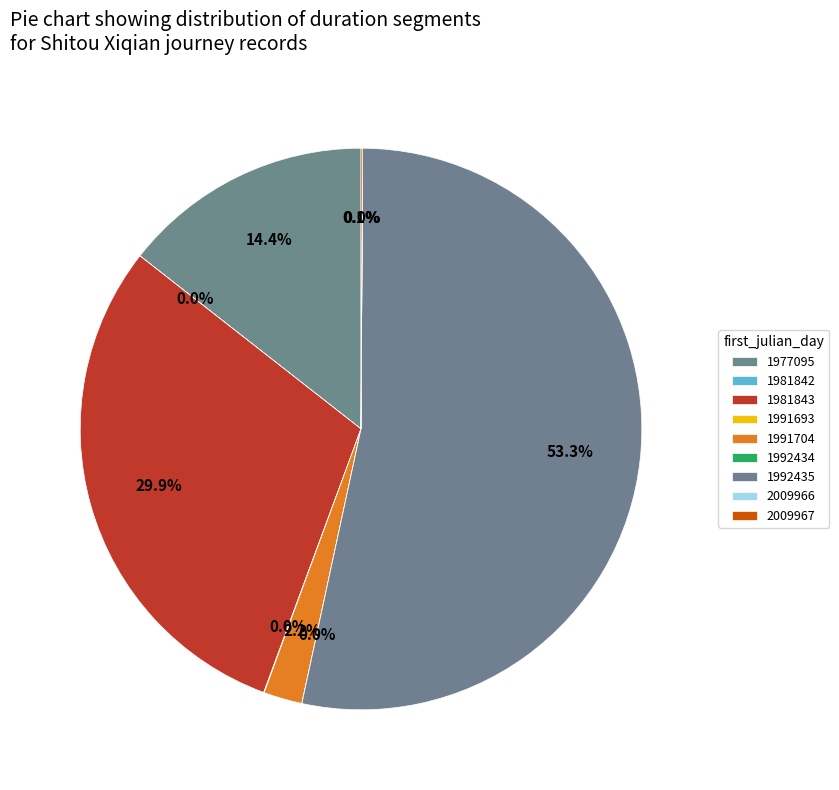

Is there a majority slice in this chart?

Yes